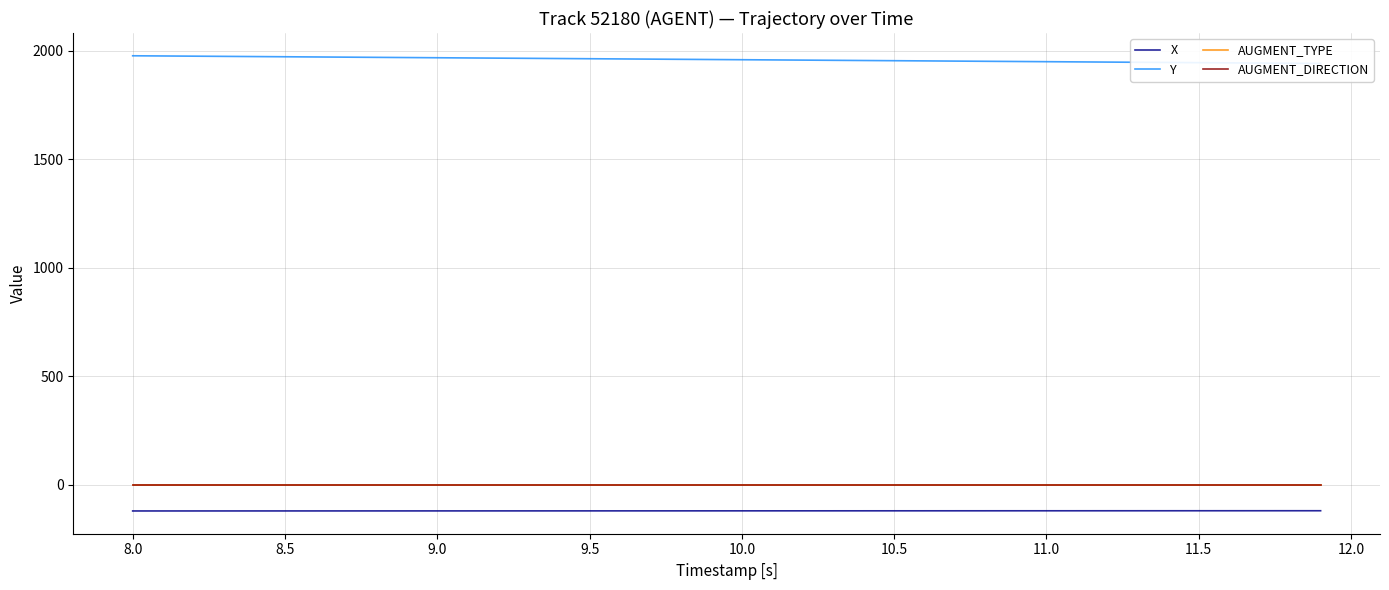

What is the label of the 8th point from the left?

11.0